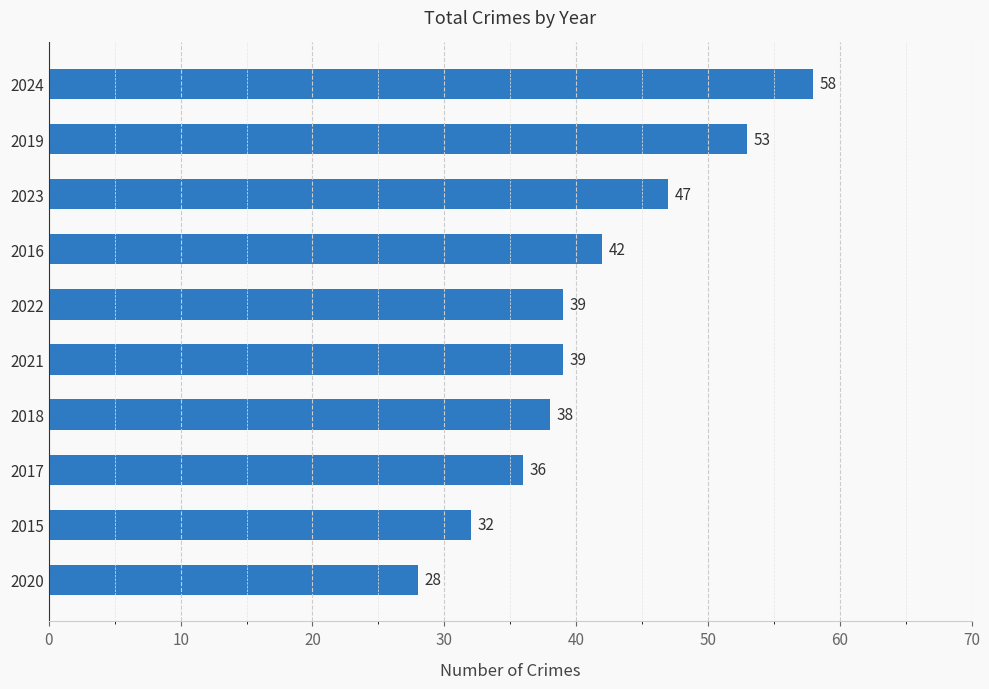

Count the number of categories in the chart.

10